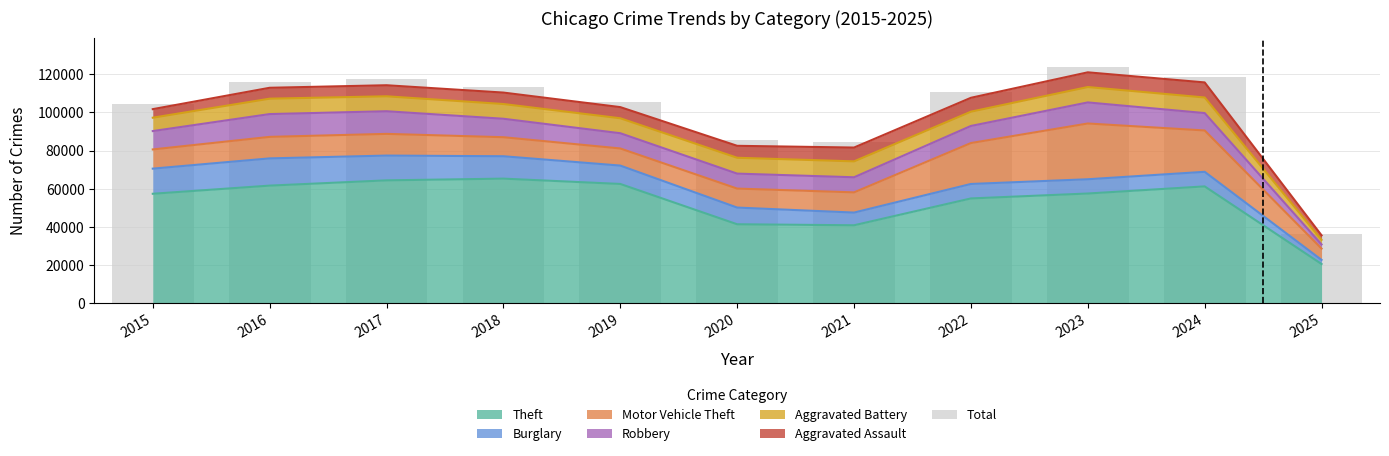

What is the change in value from 2016 to 2020?

-30740